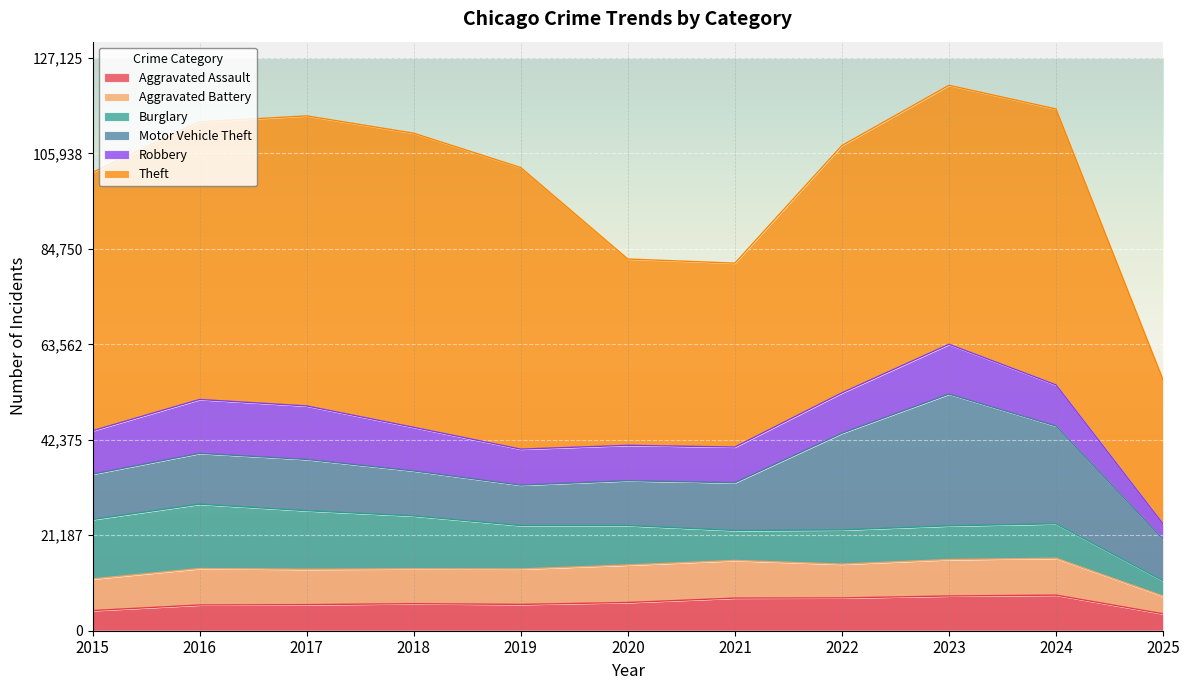

Reading left to right, list all the values displayed in this chart.

Aggravated Assault: 4480	5713	5793	6002	5842	6265	7242	7281	7712	7903	3761
Aggravated Battery: 7018	8085	7845	7734	7858	8320	8346	7495	8080	8184	3928
Burglary: 13184	14289	13001	11747	9638	8758	6661	7594	7485	7651	3383
Motor Vehicle Theft: 10068	11285	11380	9985	8978	9960	10605	21472	29255	21704	9210
Robbery: 9638	11960	11881	9681	7995	7855	7920	8964	11052	9119	3404
Theft: 57353	61624	64386	65290	62499	41350	40820	54899	57488	61256	31973